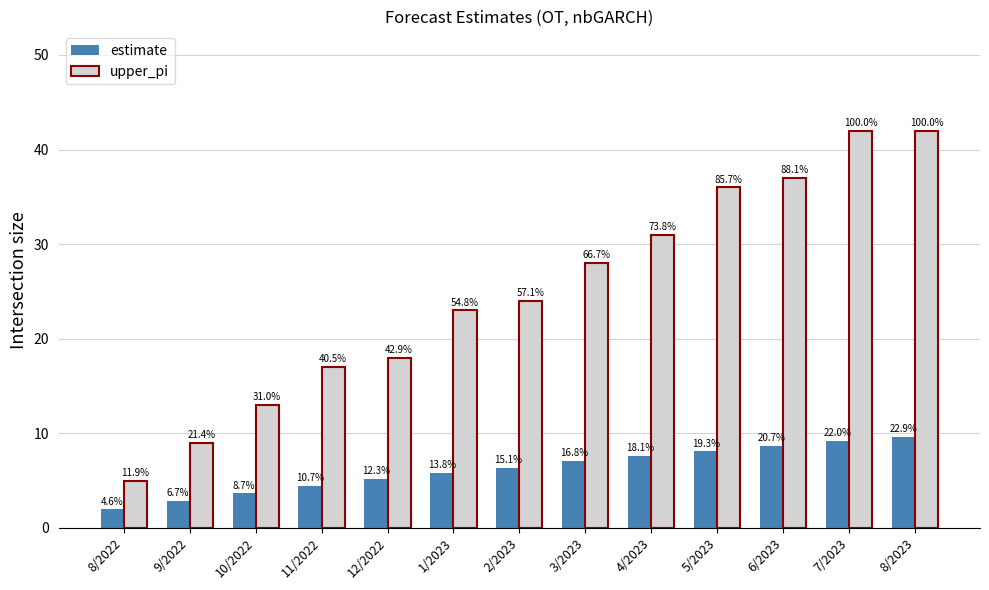

True or false: estimate has a value of 8.1 at 5/2023.

True